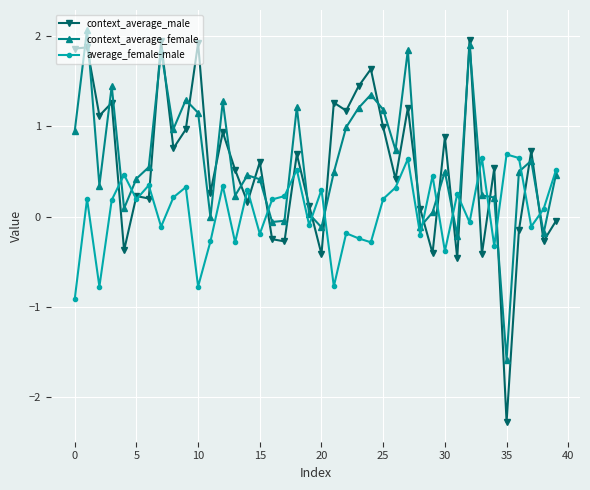

How many data points in average_female-male are above 0?

23